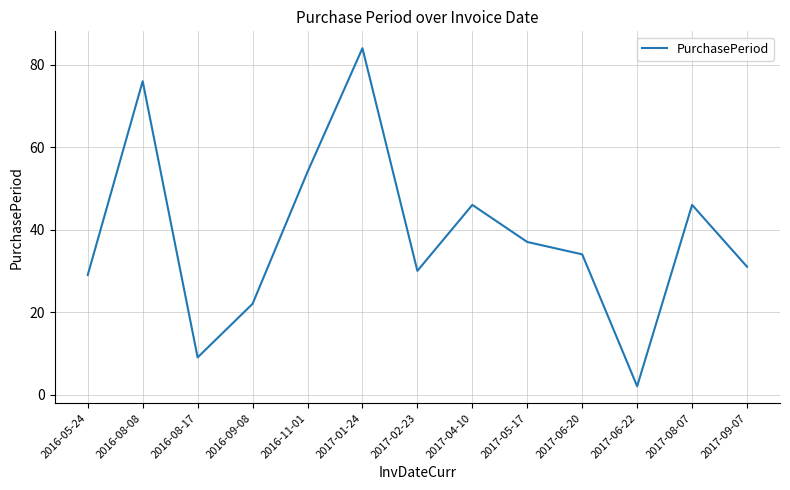

What is the difference between the maximum and minimum values?

82